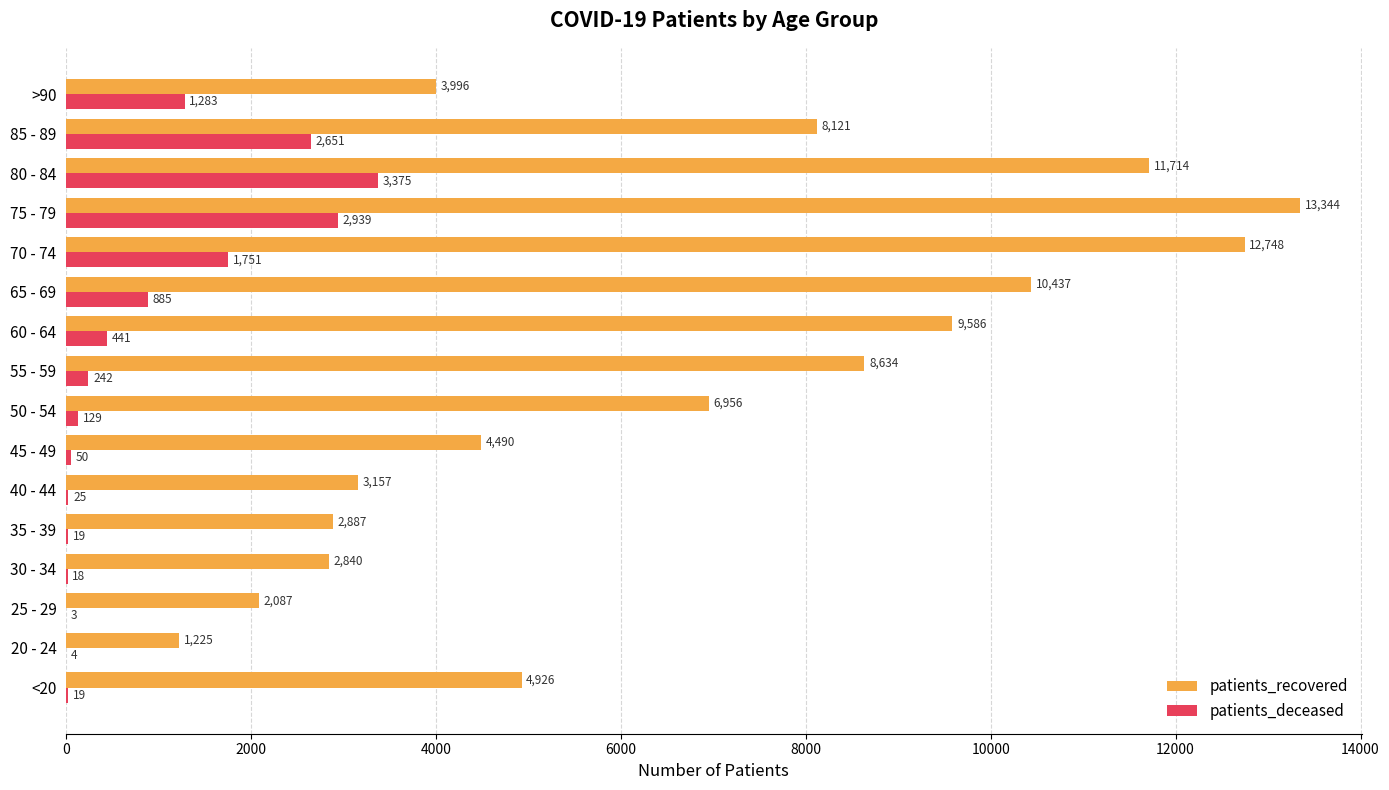

What is the maximum value shown in the chart?

13344